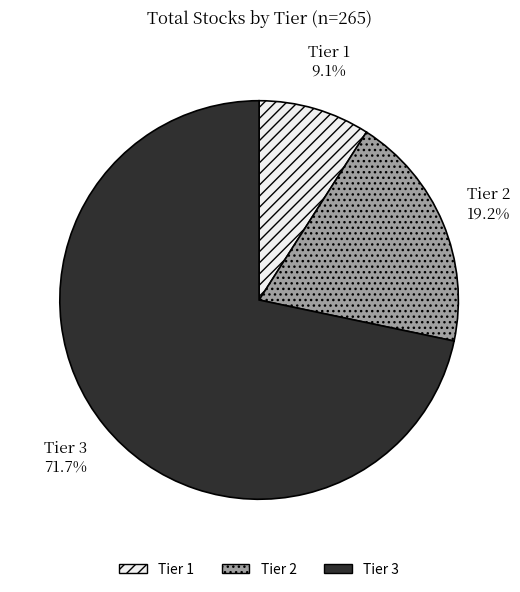

Count the number of slices in the pie.

3